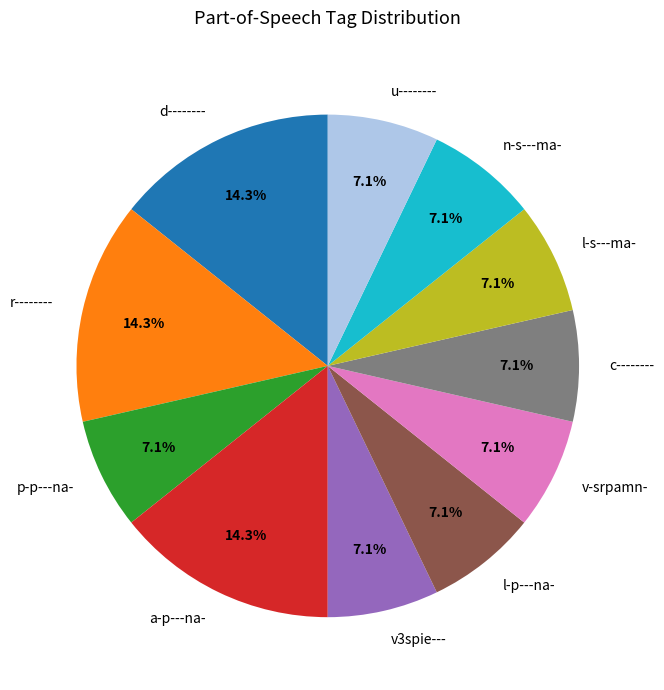

Does p-p---na- represent more than half of the total?

No